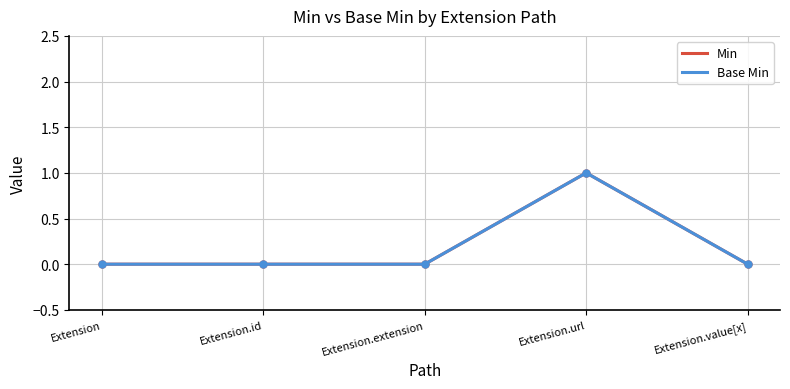

Which has a higher value, Extension.id or Extension.extension?

Extension.id